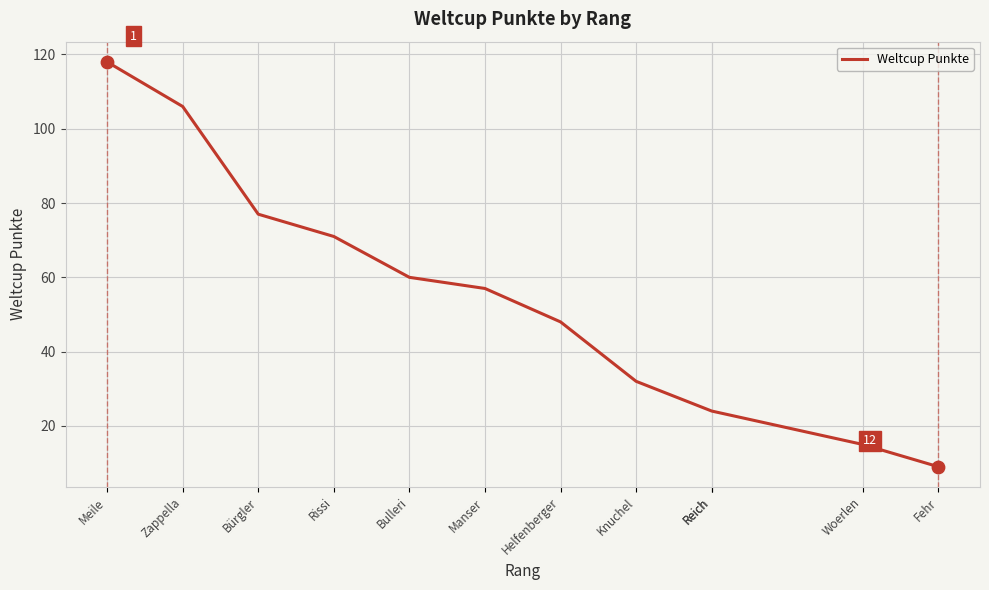

Approximately how many times larger is the value at Knuchel compared to Bulleri?

0.5